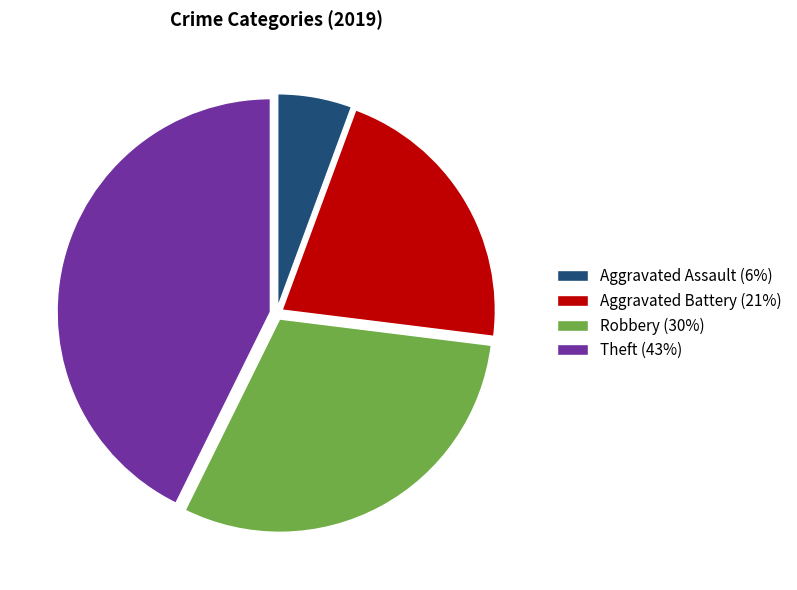

Is there any slice that represents more than half of the pie?

No